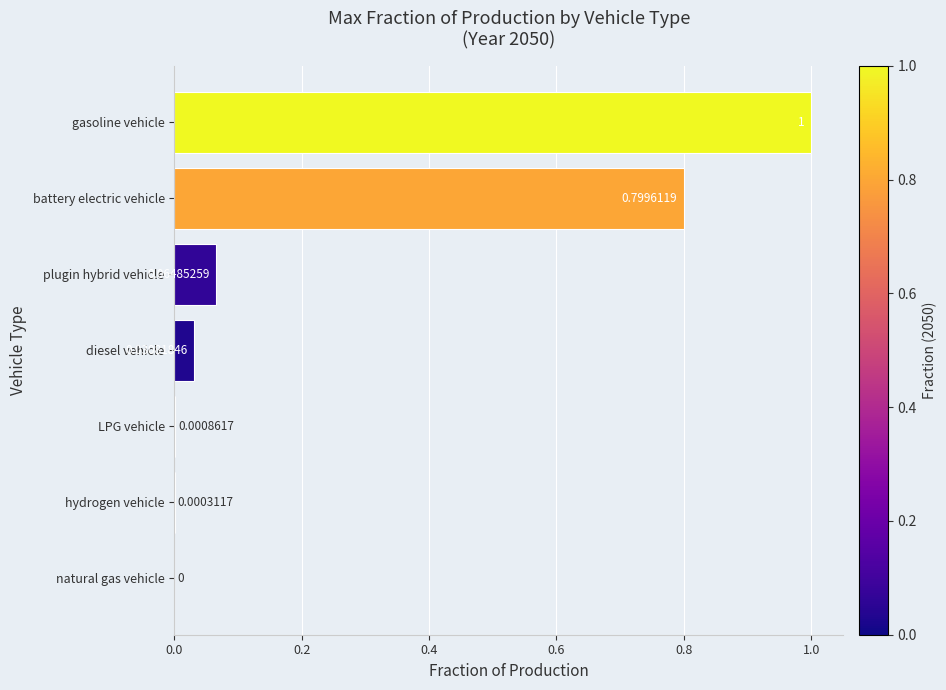

What is the sum of all values?

1.9